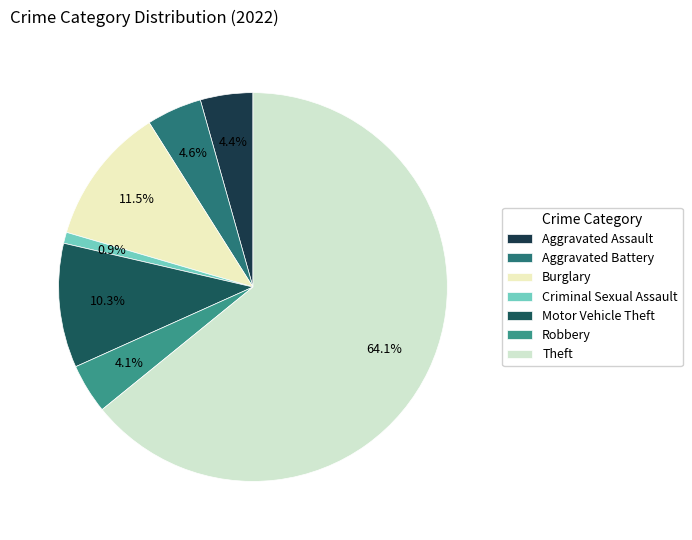

To the nearest percent, what portion does Aggravated Assault represent?

4%